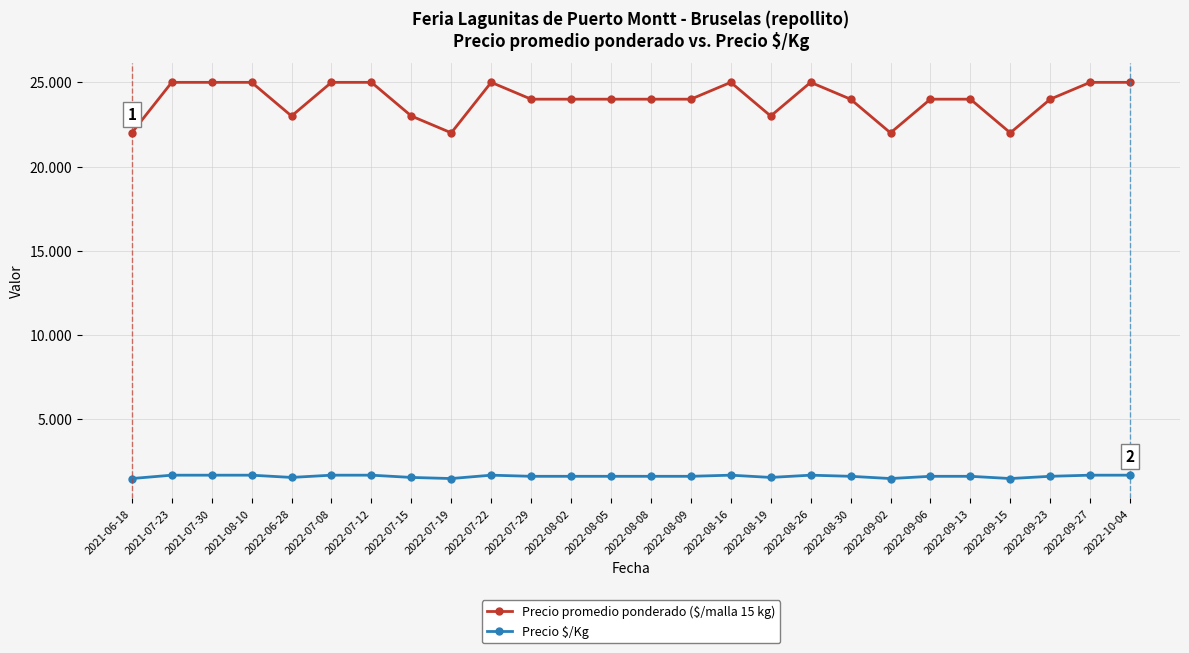

Which series changed the most between 2021-06-18 and 2021-08-10?

Precio promedio ponderado ($/malla 15 kg)